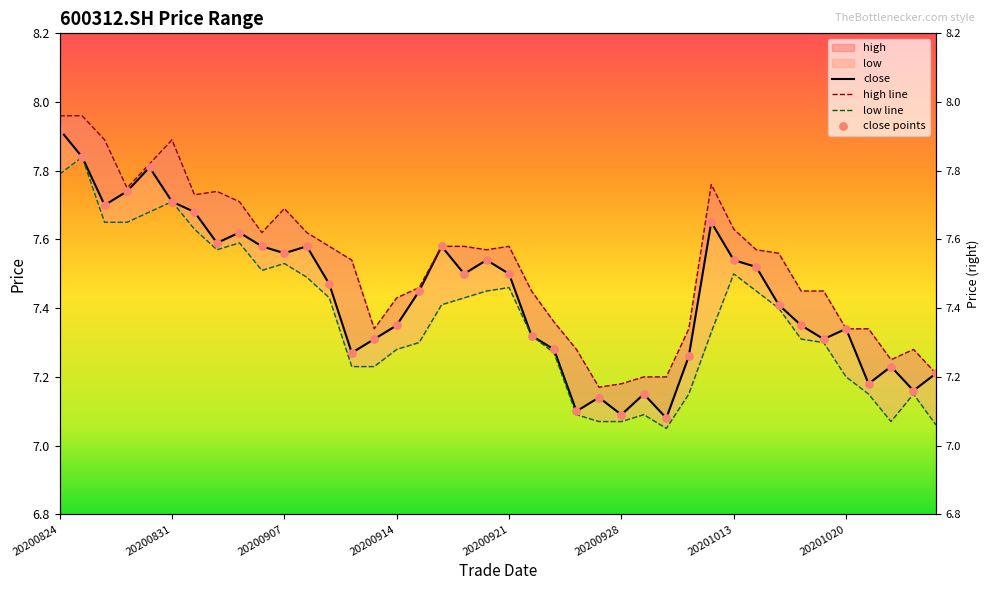

Which series has the widest spread of Y values?

close